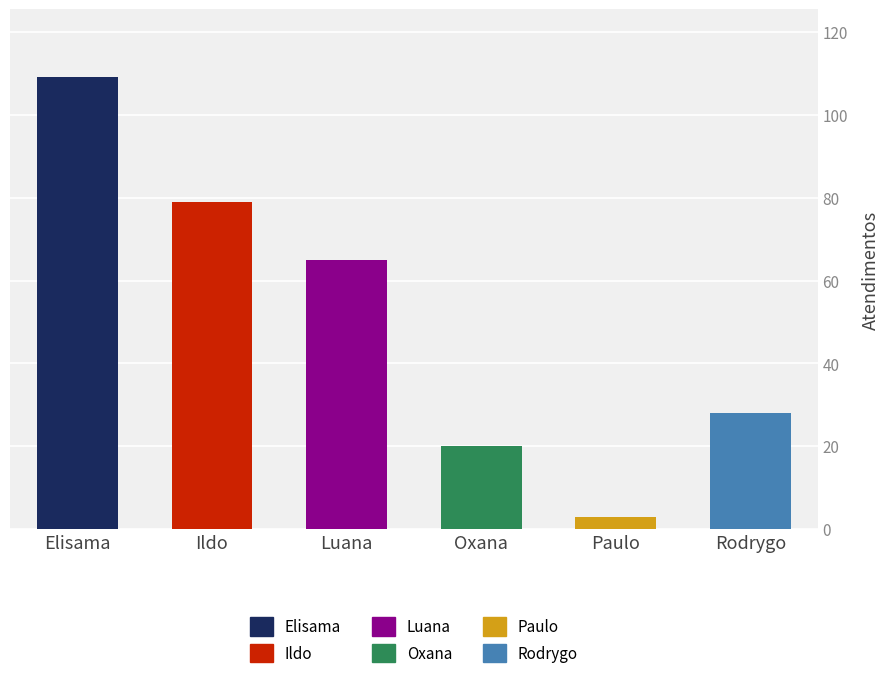

Rank the categories by value from highest to lowest.

Elisama Walter Machado, Ildo Matheus Picinato, Luana Cristine Sa dos Santos, Rodrygo Moura Mujol, Oxana Andreli da Silva, Paulo Roberto da Silva Junior